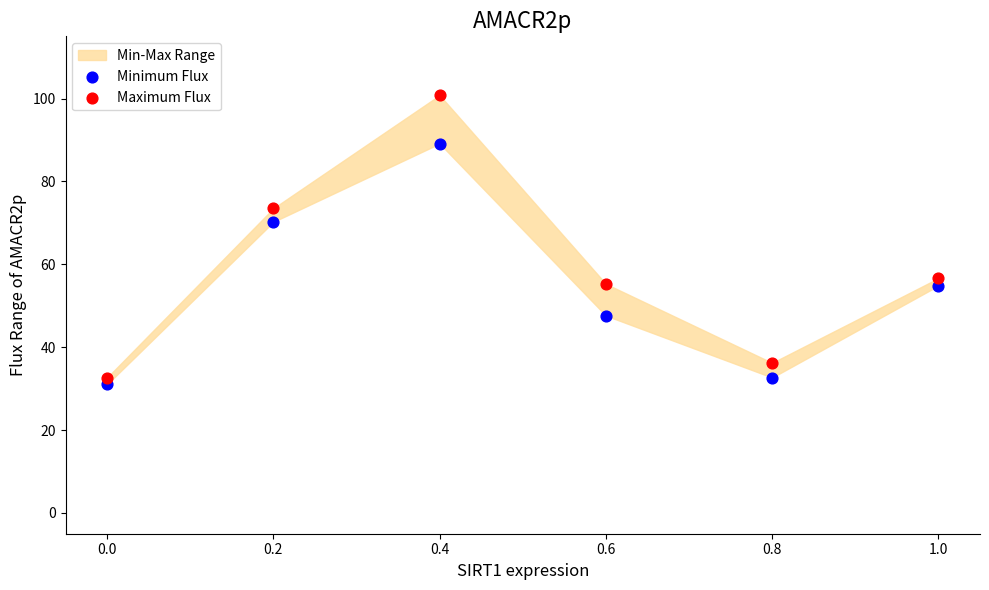

Which series has the largest Y range (max minus min)?

Maximum Flux